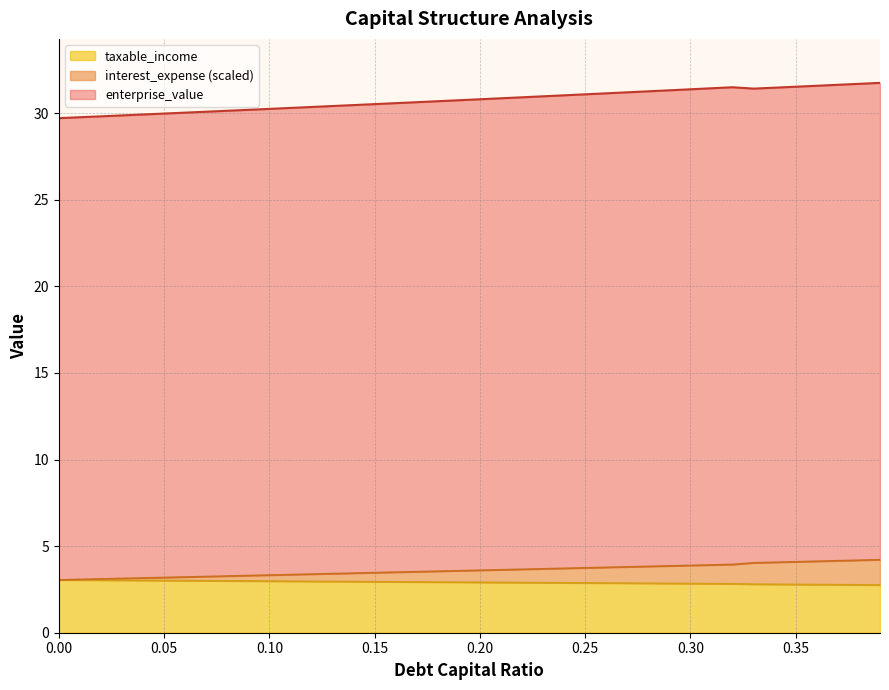

What are all the series names shown in the legend?

taxable_income, interest_expense (scaled), enterprise_value